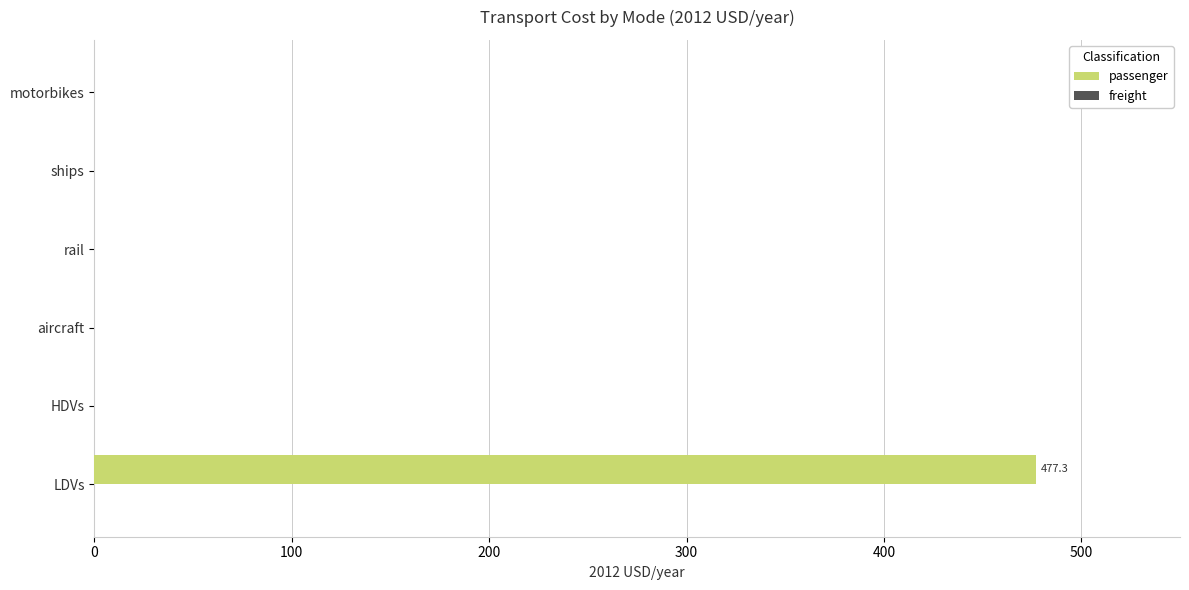

What is the sum of all values?

477.3